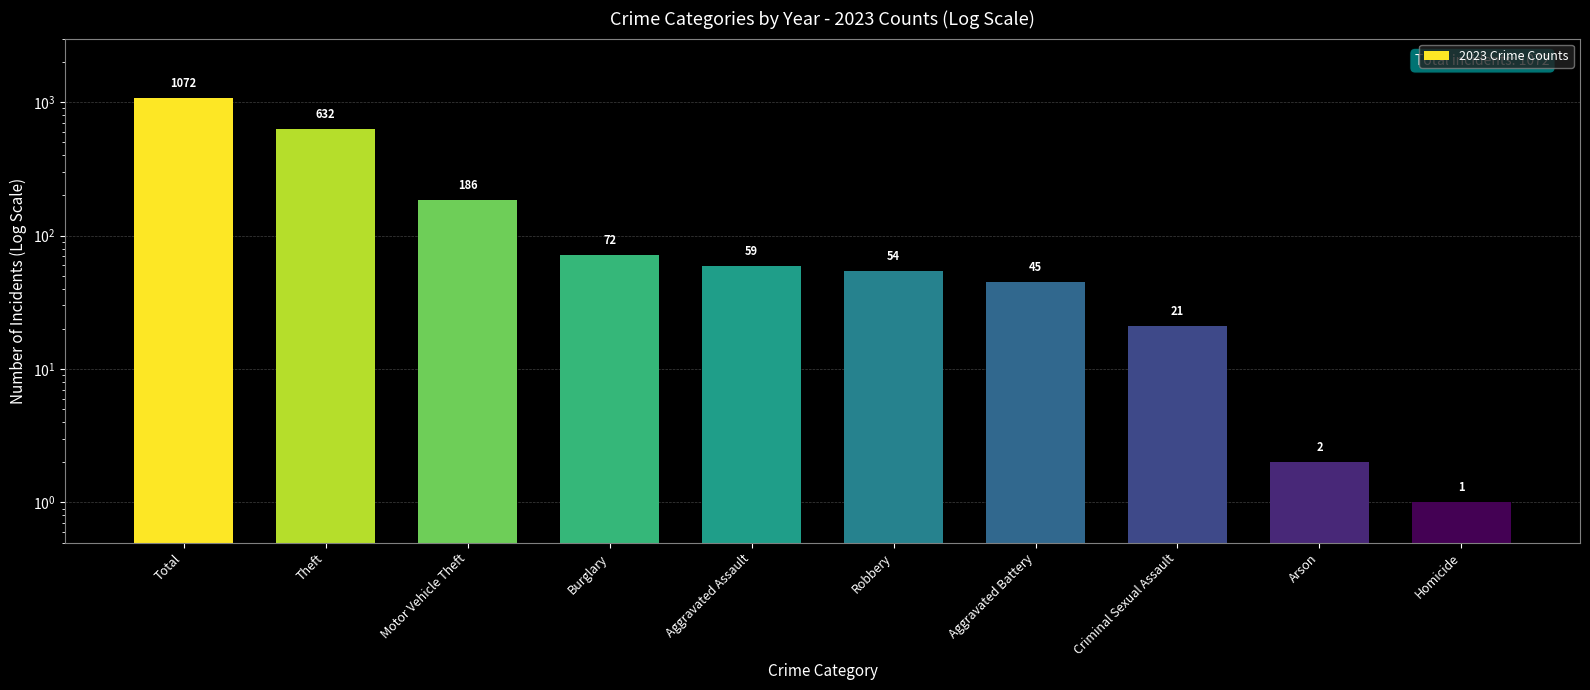

Is it true that the value at Burglary is 50?

False